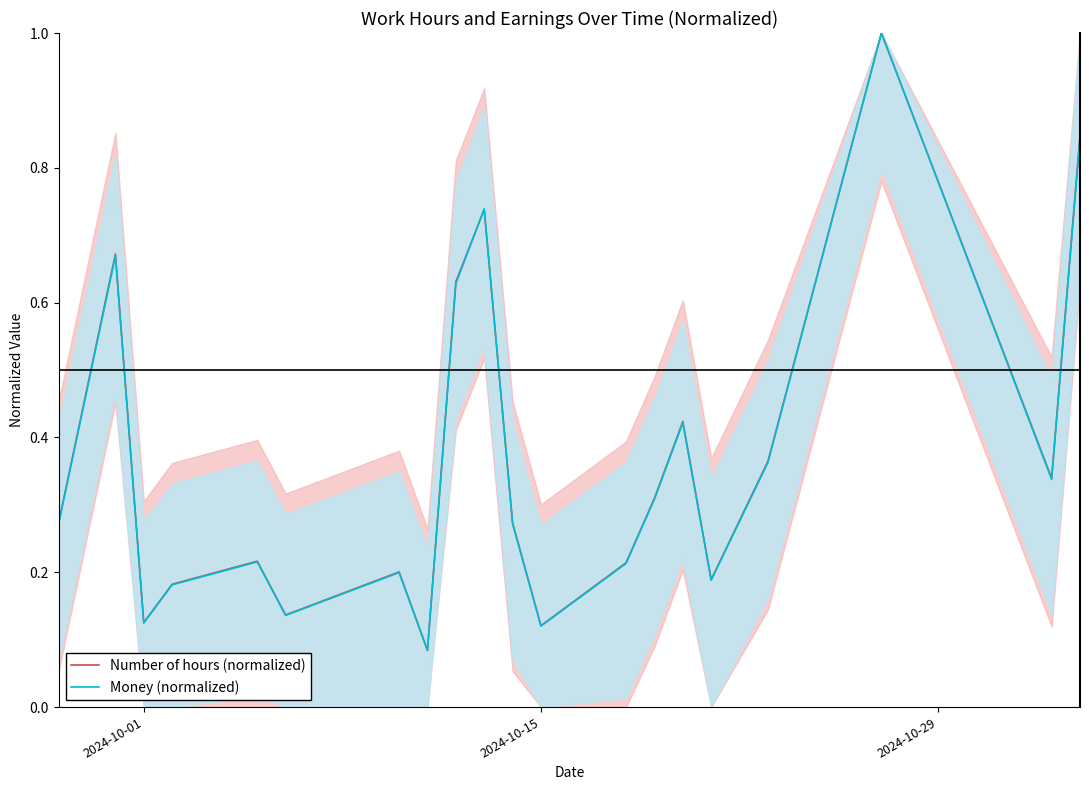

What is the highest value of the Number of hours (normalized) series?

1.0